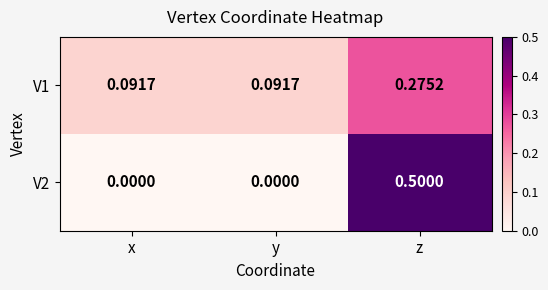

Rank the series at y from lowest to highest value.

V2, V1